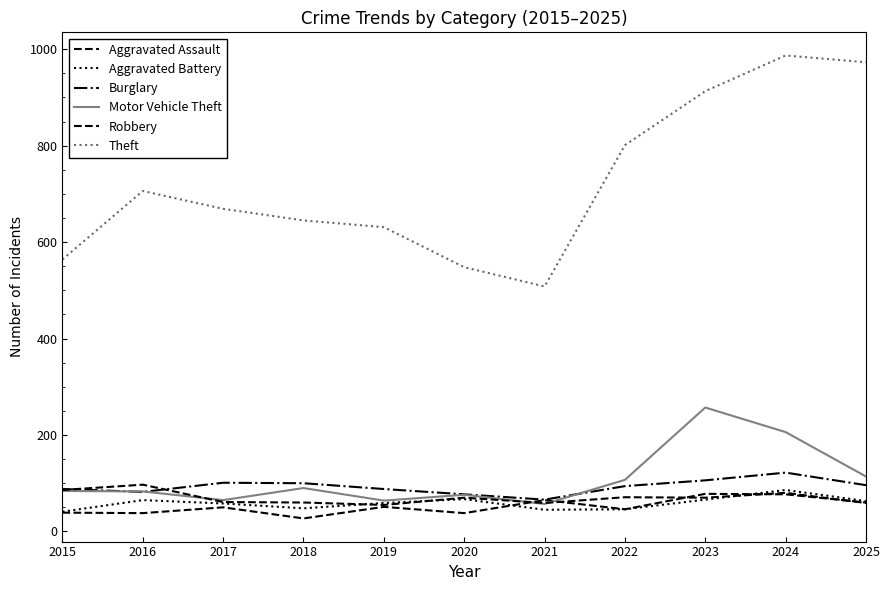

True or false: Theft has more than 0 points higher than both neighbors.

True